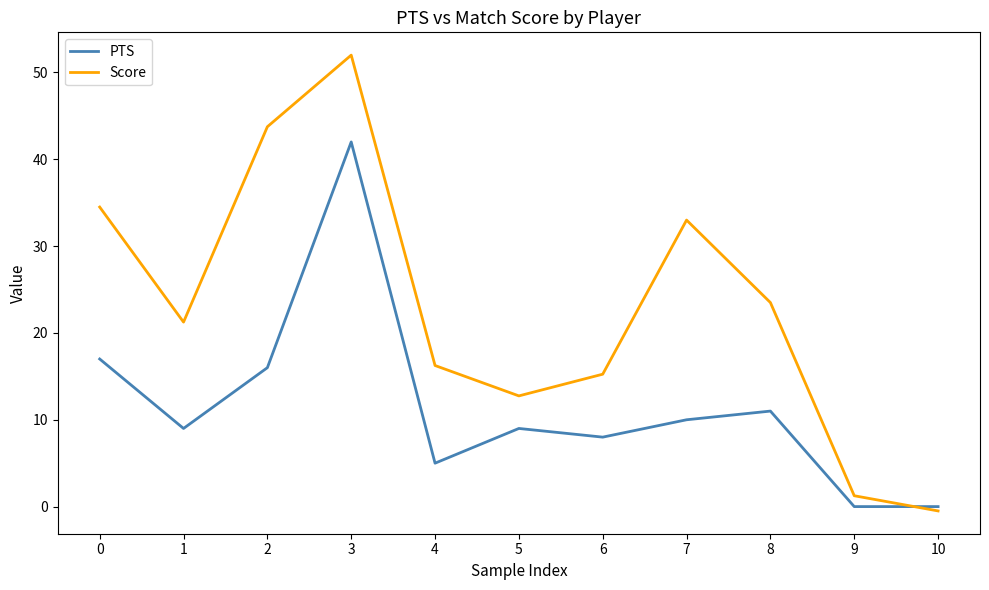

Where do Score and PTS first cross each other?

9 and 10